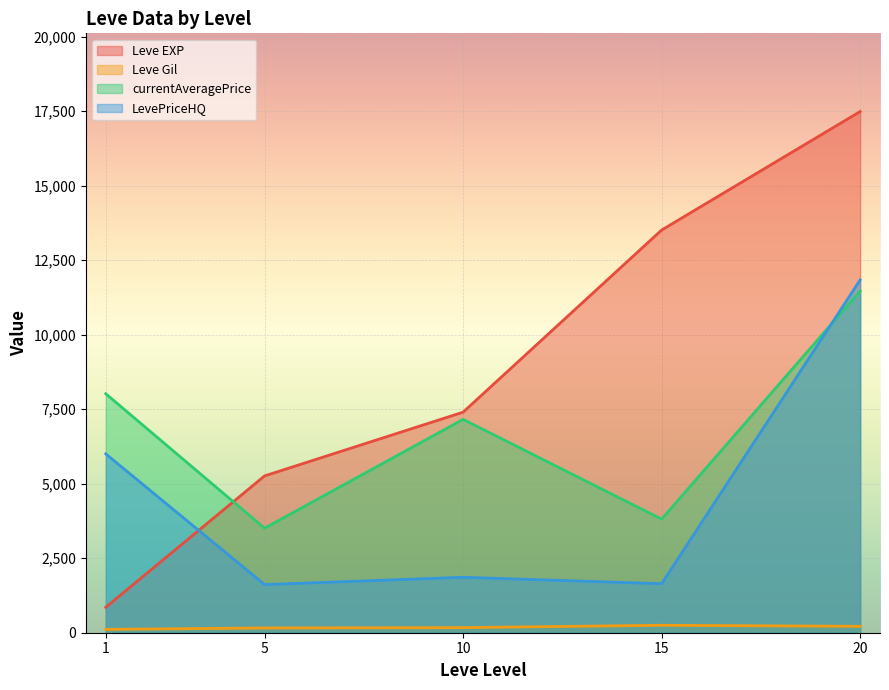

At which label does Leve EXP reach its minimum?

1